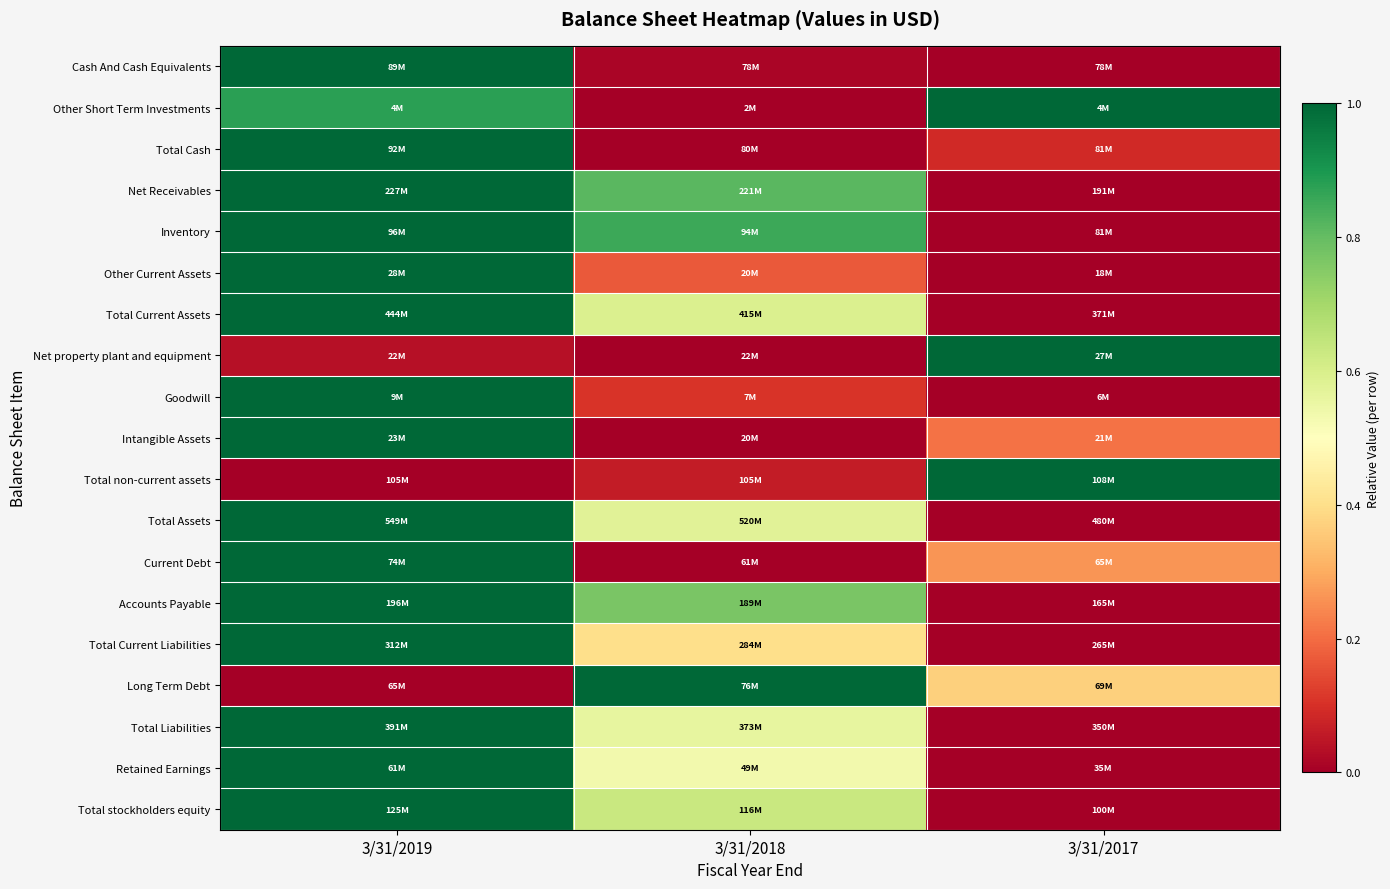

Reading right to left, what are all the values shown in this chart?

Cash And Cash Equivalents: 3/31/2017=0.0	3/31/2018=0.0	3/31/2019=1.0
Other Short Term Investments: 3/31/2017=1.0	3/31/2018=0.0	3/31/2019=0.9
Total Cash: 3/31/2017=0.1	3/31/2018=0.0	3/31/2019=1.0
Net Receivables: 3/31/2017=0.0	3/31/2018=0.8	3/31/2019=1.0
Inventory: 3/31/2017=0.0	3/31/2018=0.9	3/31/2019=1.0
Other Current Assets: 3/31/2017=0.0	3/31/2018=0.2	3/31/2019=1.0
Total Current Assets: 3/31/2017=0.0	3/31/2018=0.6	3/31/2019=1.0
Net property plant and equipment: 3/31/2017=1.0	3/31/2018=0.0	3/31/2019=0.0
Goodwill: 3/31/2017=0.0	3/31/2018=0.1	3/31/2019=1.0
Intangible Assets: 3/31/2017=0.2	3/31/2018=0.0	3/31/2019=1.0
Total non-current assets: 3/31/2017=1.0	3/31/2018=0.1	3/31/2019=0.0
Total Assets: 3/31/2017=0.0	3/31/2018=0.6	3/31/2019=1.0
Current Debt: 3/31/2017=0.3	3/31/2018=0.0	3/31/2019=1.0
Accounts Payable: 3/31/2017=0.0	3/31/2018=0.8	3/31/2019=1.0
Total Current Liabilities: 3/31/2017=0.0	3/31/2018=0.4	3/31/2019=1.0
Long Term Debt: 3/31/2017=0.4	3/31/2018=1.0	3/31/2019=0.0
Total Liabilities: 3/31/2017=0.0	3/31/2018=0.6	3/31/2019=1.0
Retained Earnings: 3/31/2017=0.0	3/31/2018=0.5	3/31/2019=1.0
Total stockholders equity: 3/31/2017=0.0	3/31/2018=0.6	3/31/2019=1.0